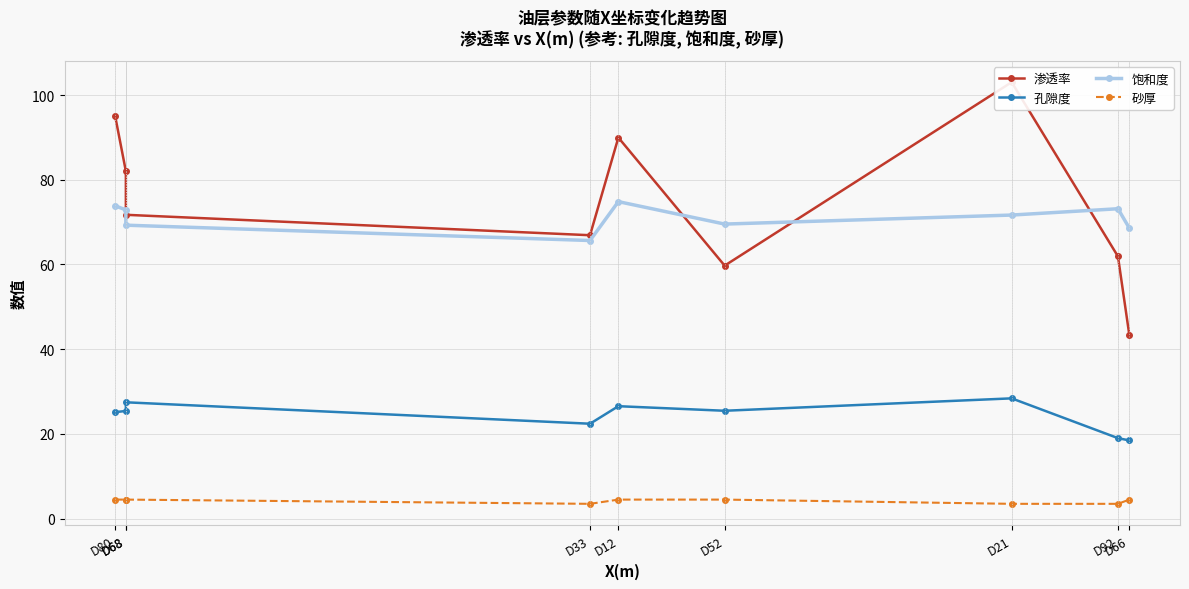

At D12, list the series in order from largest to smallest.

渗透率, 饱和度, 孔隙度, 砂厚